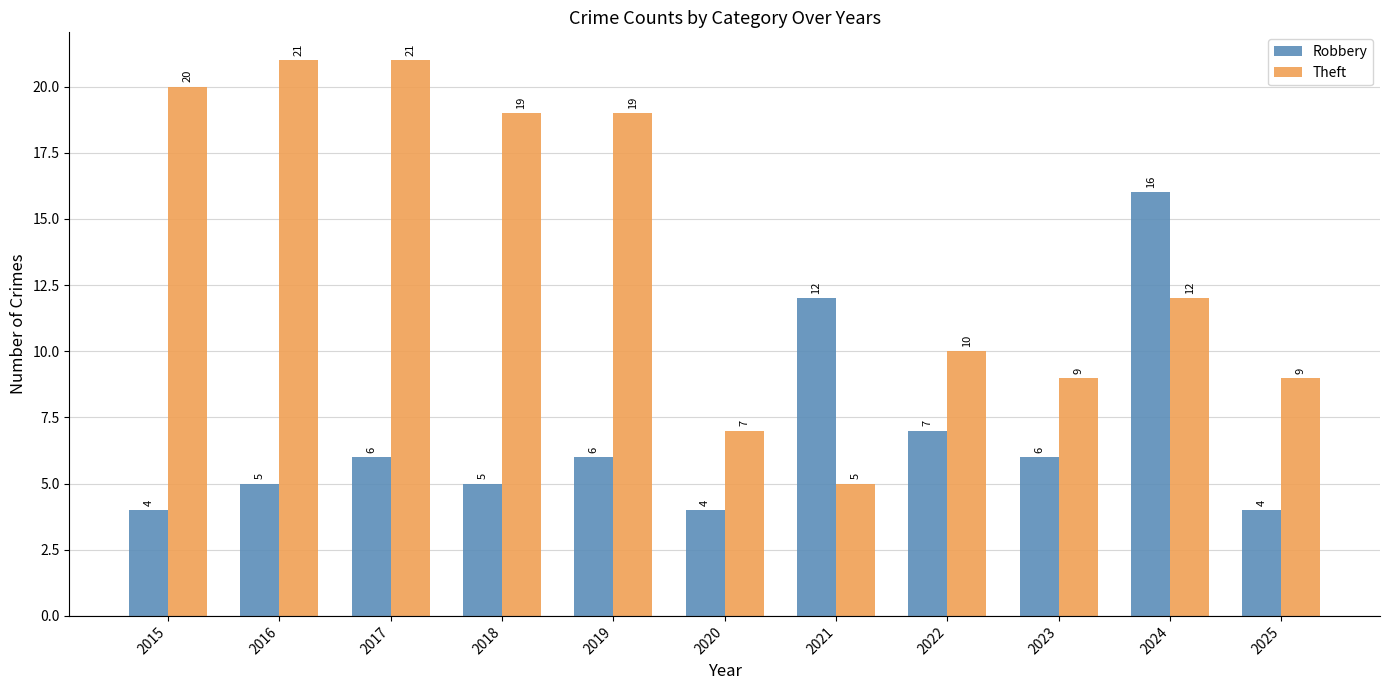

At which category is the sum across all series the highest?

2024